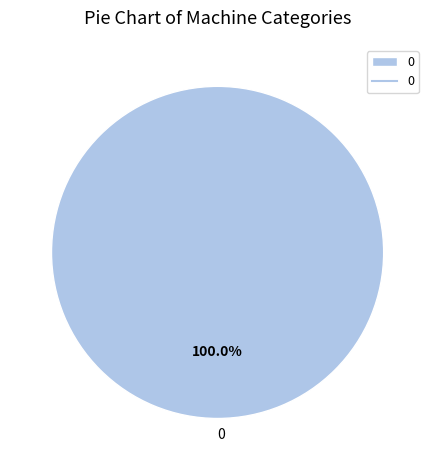

To the nearest percent, what portion does 0 represent?

100%